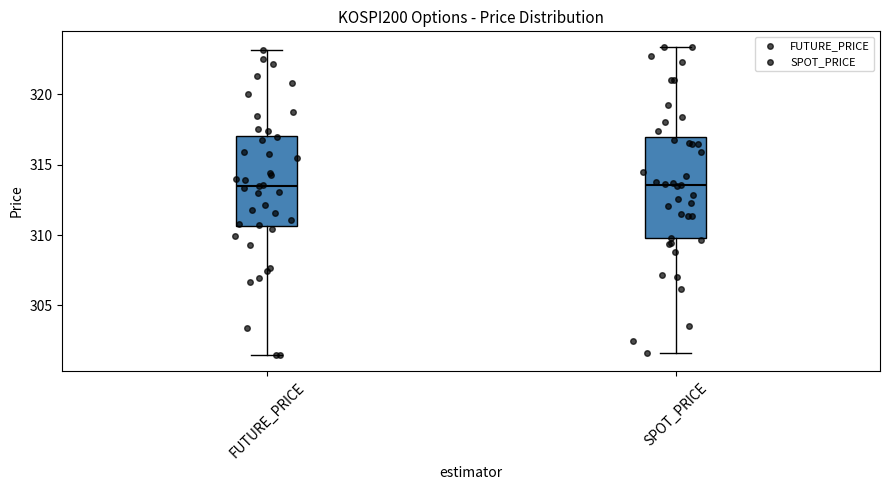

Which box is the tallest, from its lower edge to its upper edge?

SPOT_PRICE